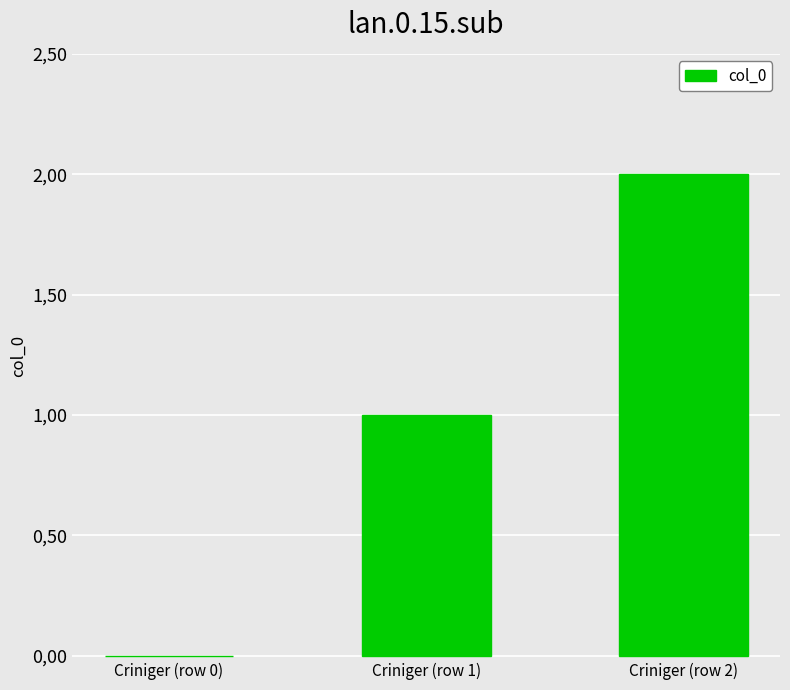

Rank the categories by value from highest to lowest.

Criniger (row 2), Criniger (row 1), Criniger (row 0)